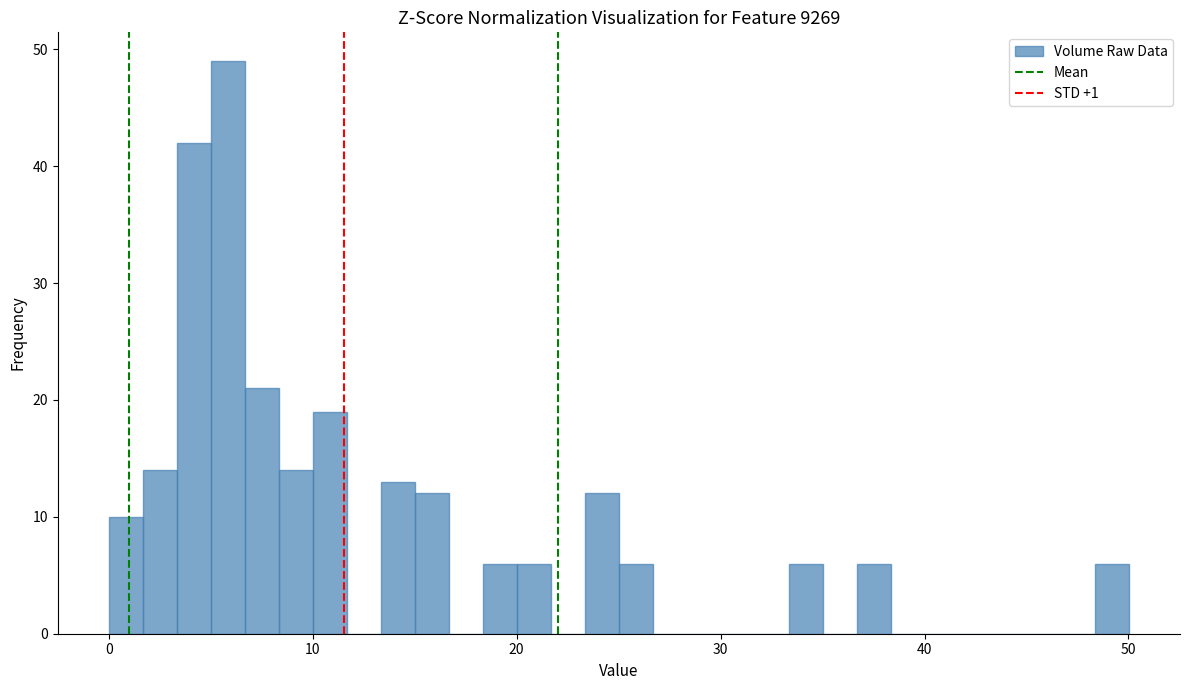

Around what value on the x-axis is the tallest bar? Give the approximate position of its centre, as read against the axis.

6